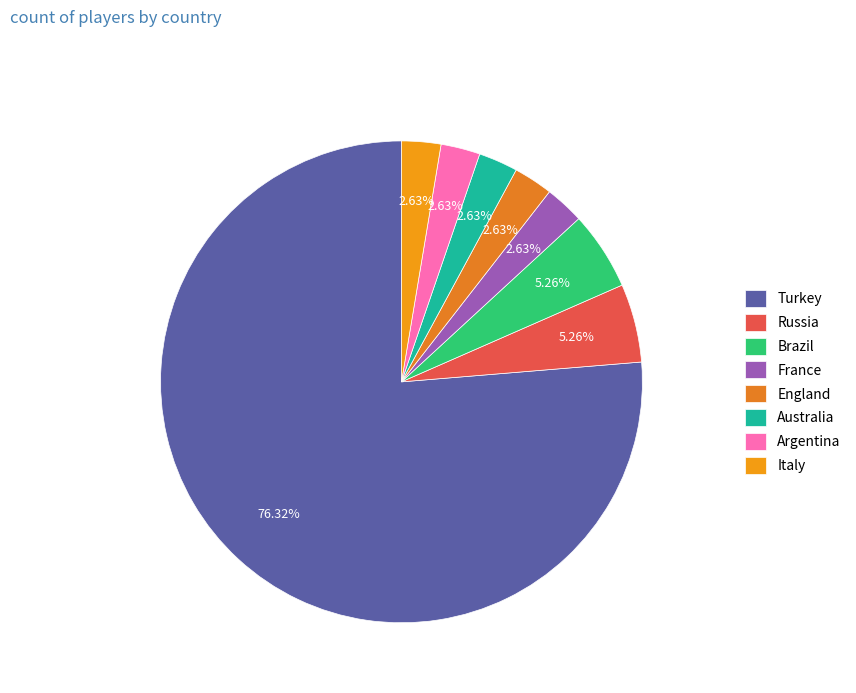

How many slices are in this pie chart?

8